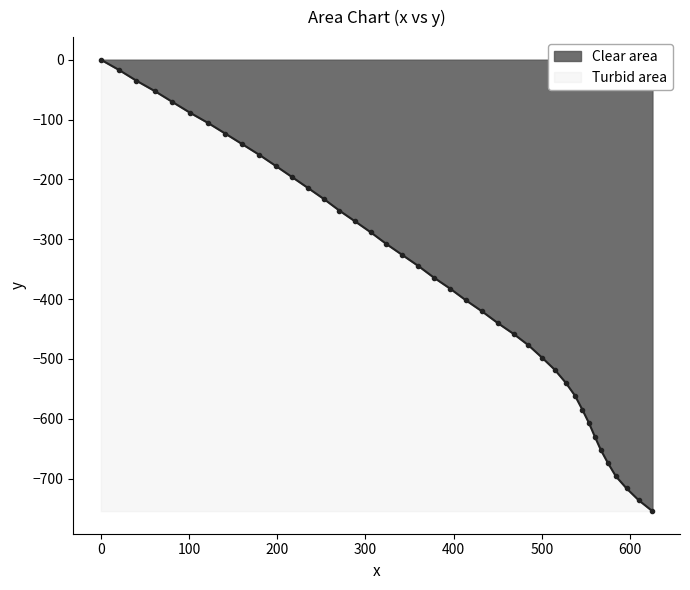

What is the sum of all values?

-14514.2